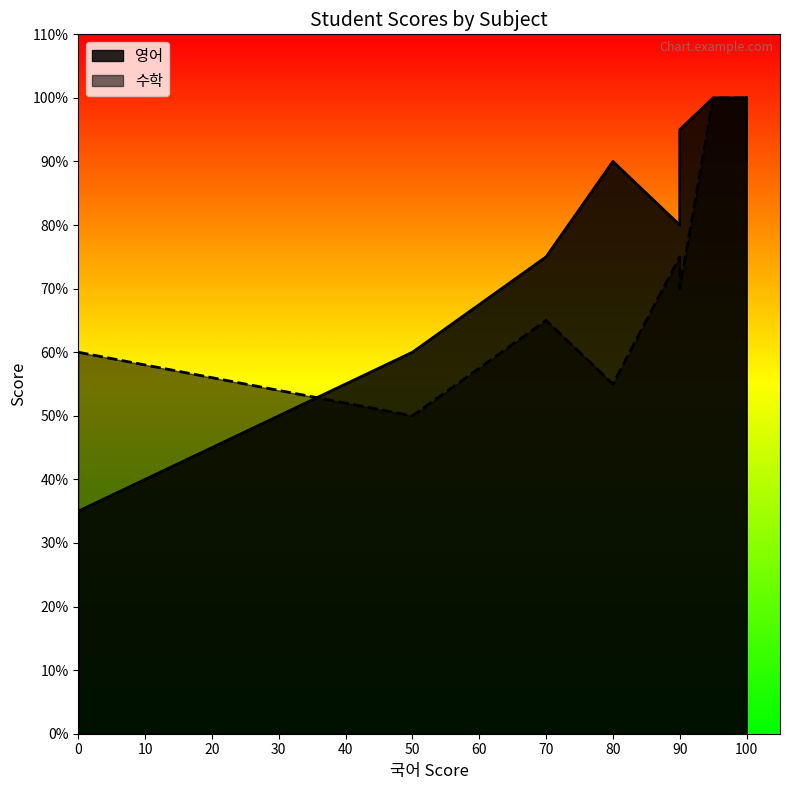

True or false: 수학 and 영어 intersect in this chart.

True